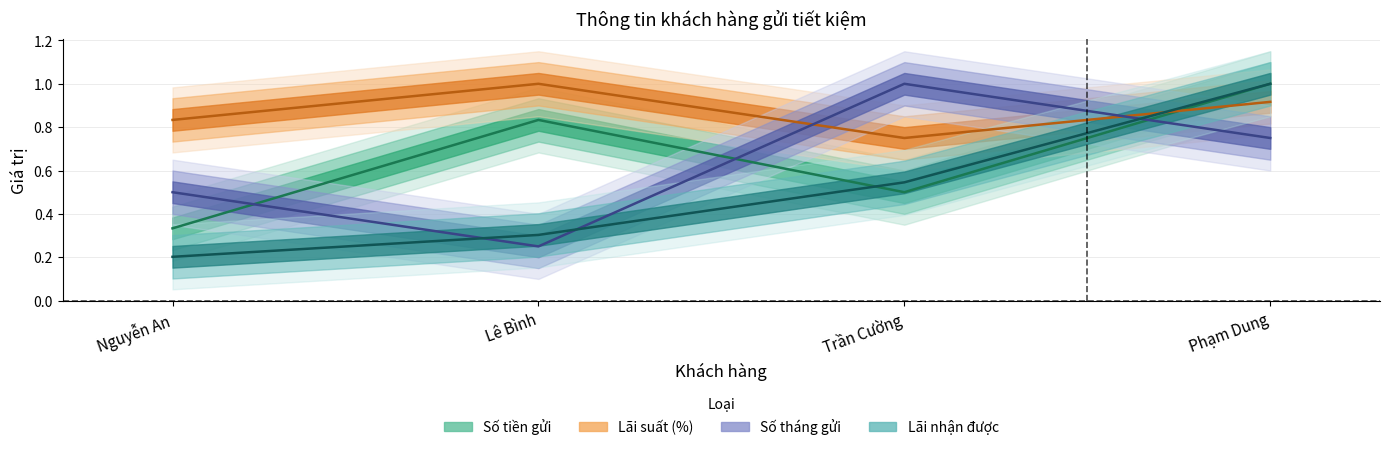

At which category does Số tháng gửi reach its first local peak?

Trần Cường